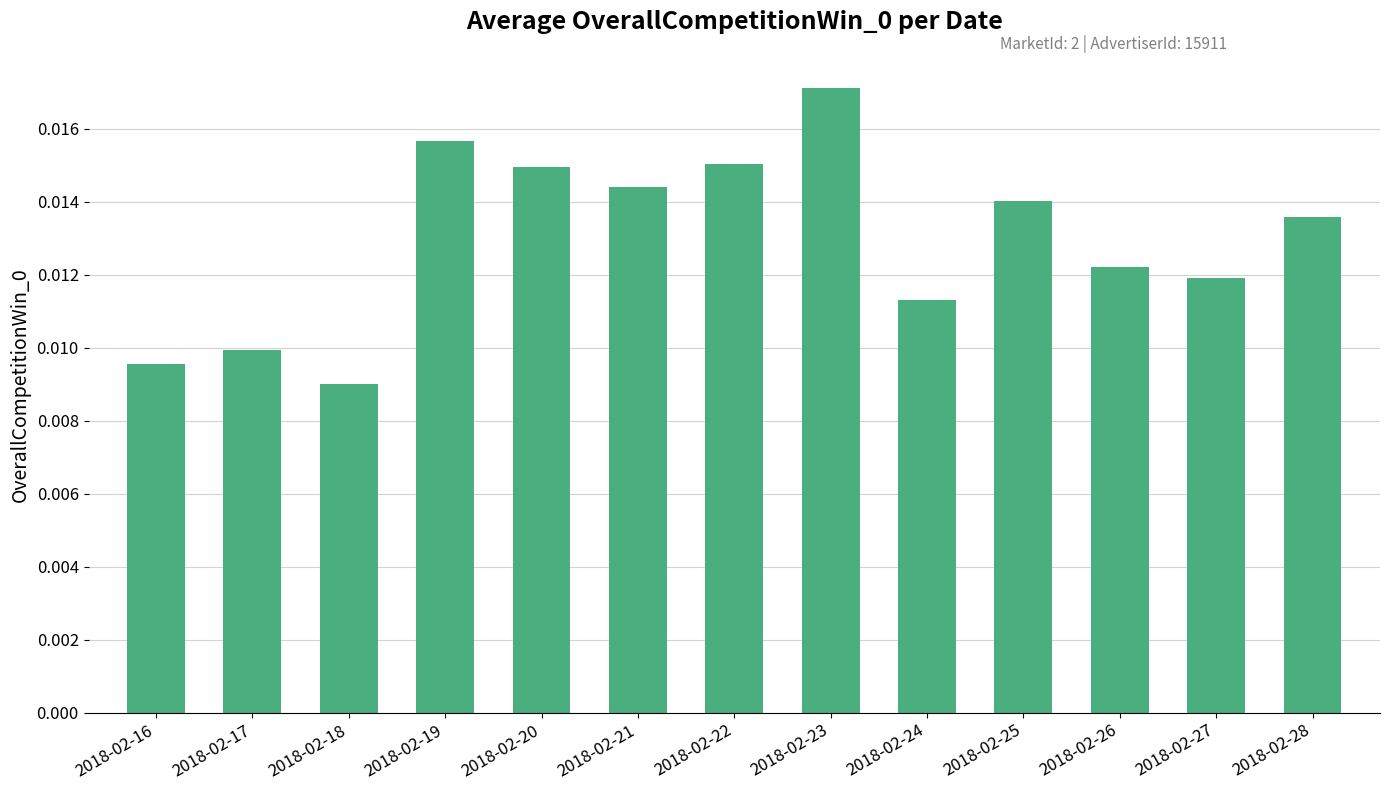

Between 2018-02-23 and 2018-02-26, which is larger?

2018-02-23